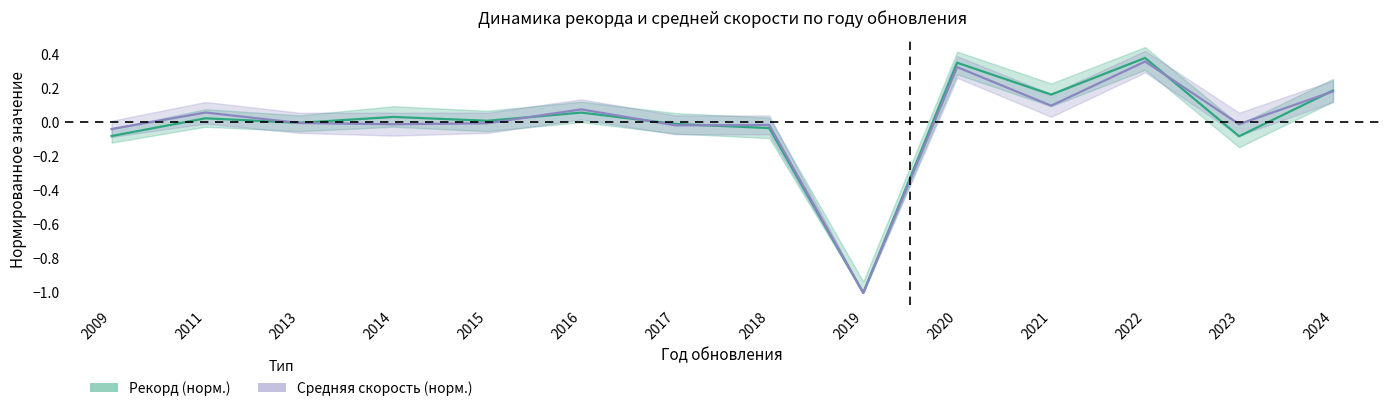

Which series has the largest total across all categories?

Средняя скорость (норм.)